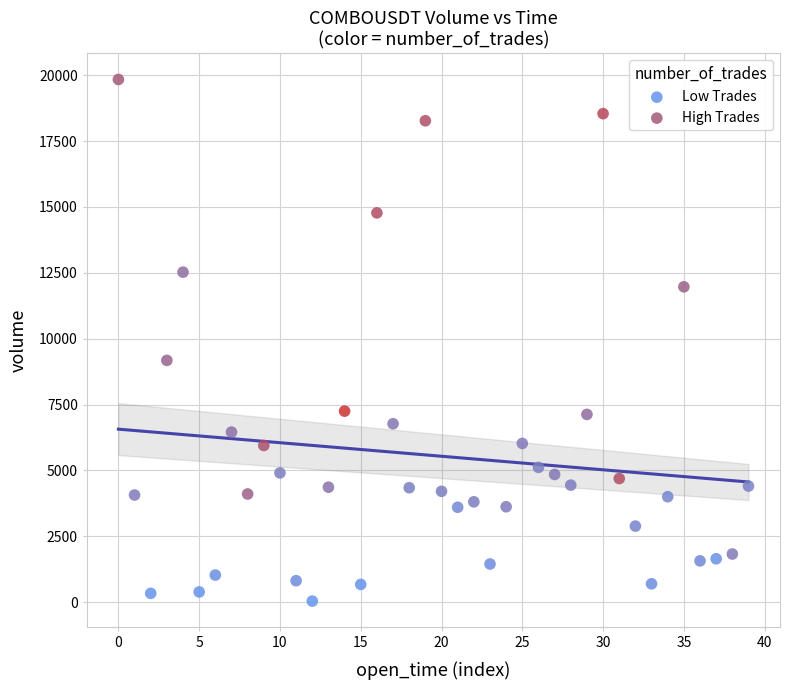

Which series contains the highest Y value?

High Trades